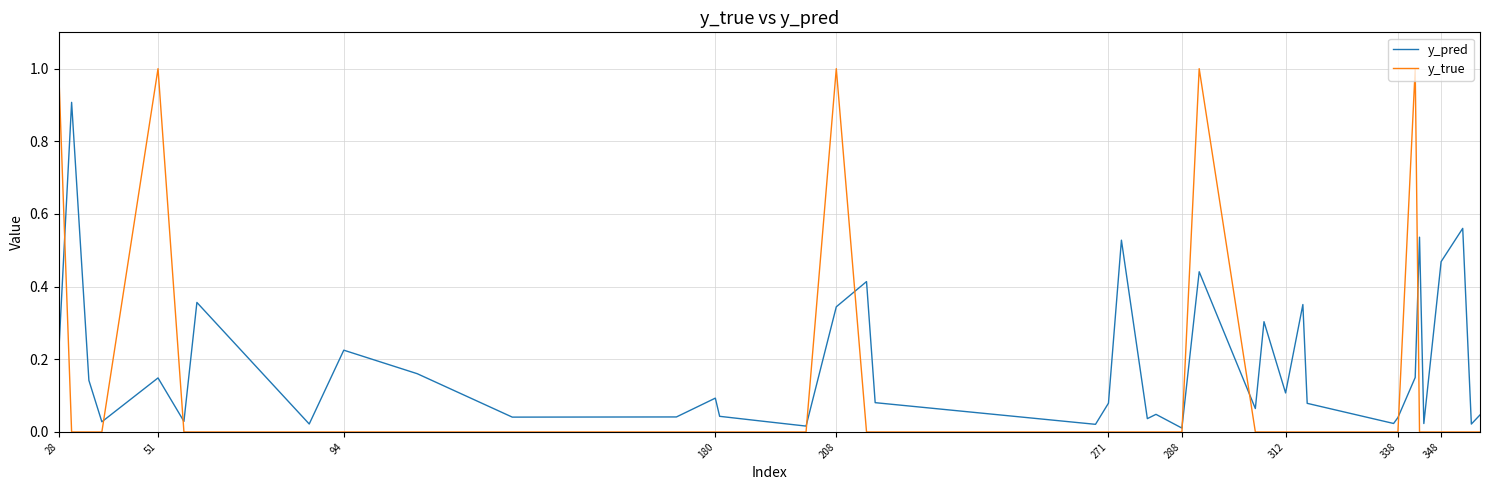

Which series has the widest spread of values?

y_true